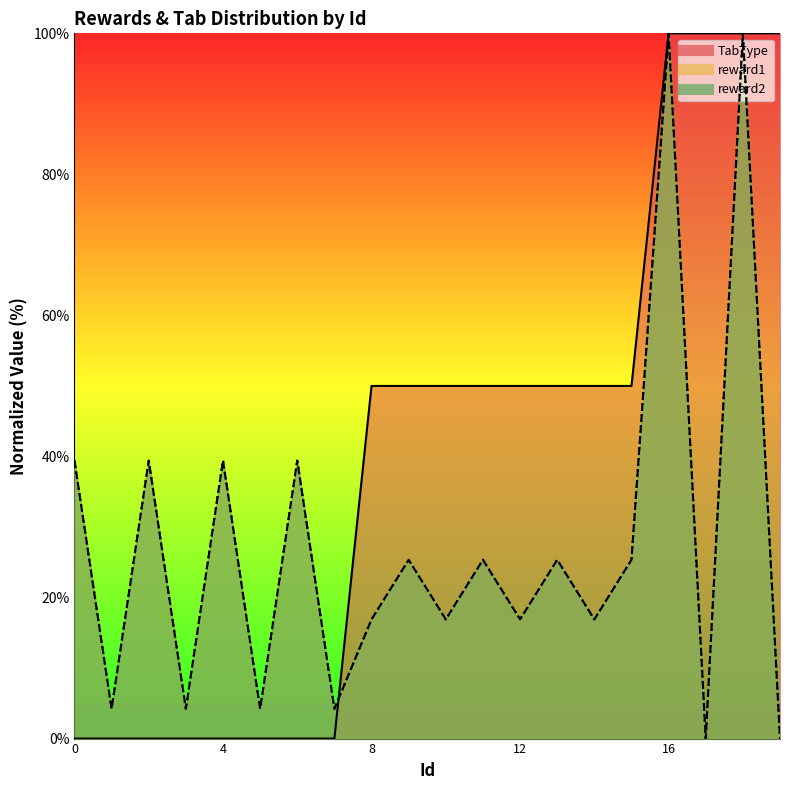

What is the sum of the TabType values at 10 and 1?

50.0